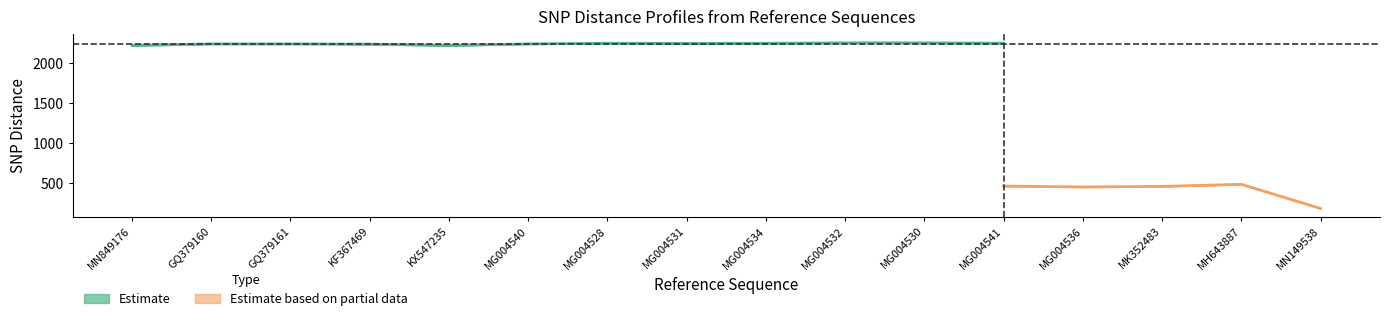

What position from the left is MG004532?

10